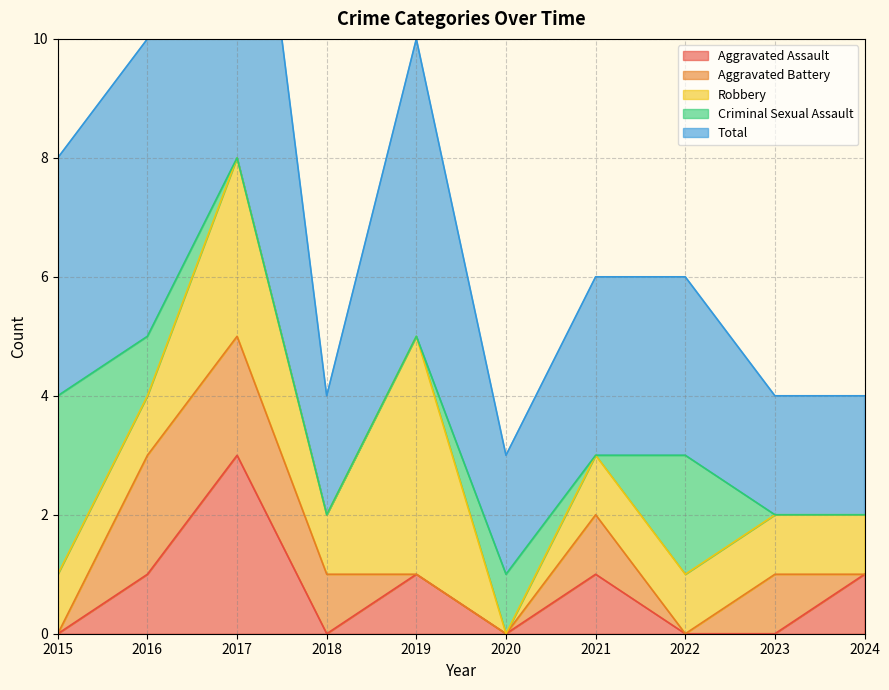

What is the difference between the second highest and second lowest values in the Aggravated Assault series?

1